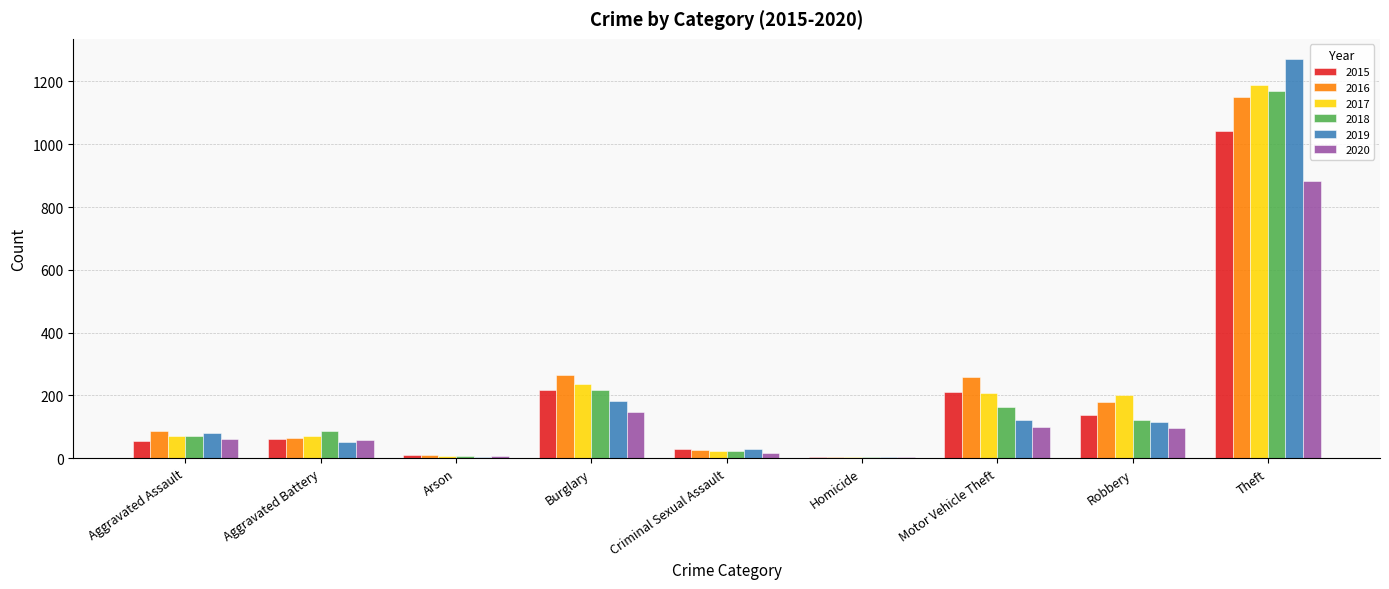

What are all the series names shown in the legend?

2015, 2016, 2017, 2018, 2019, 2020